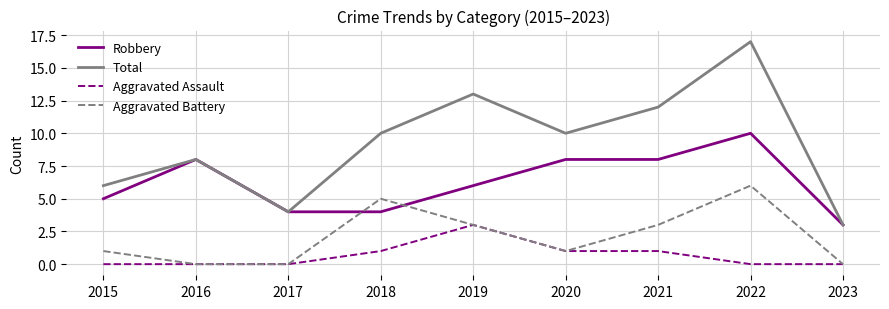

Rank the series by their maximum value, from highest to lowest.

Total, Robbery, Aggravated Battery, Aggravated Assault